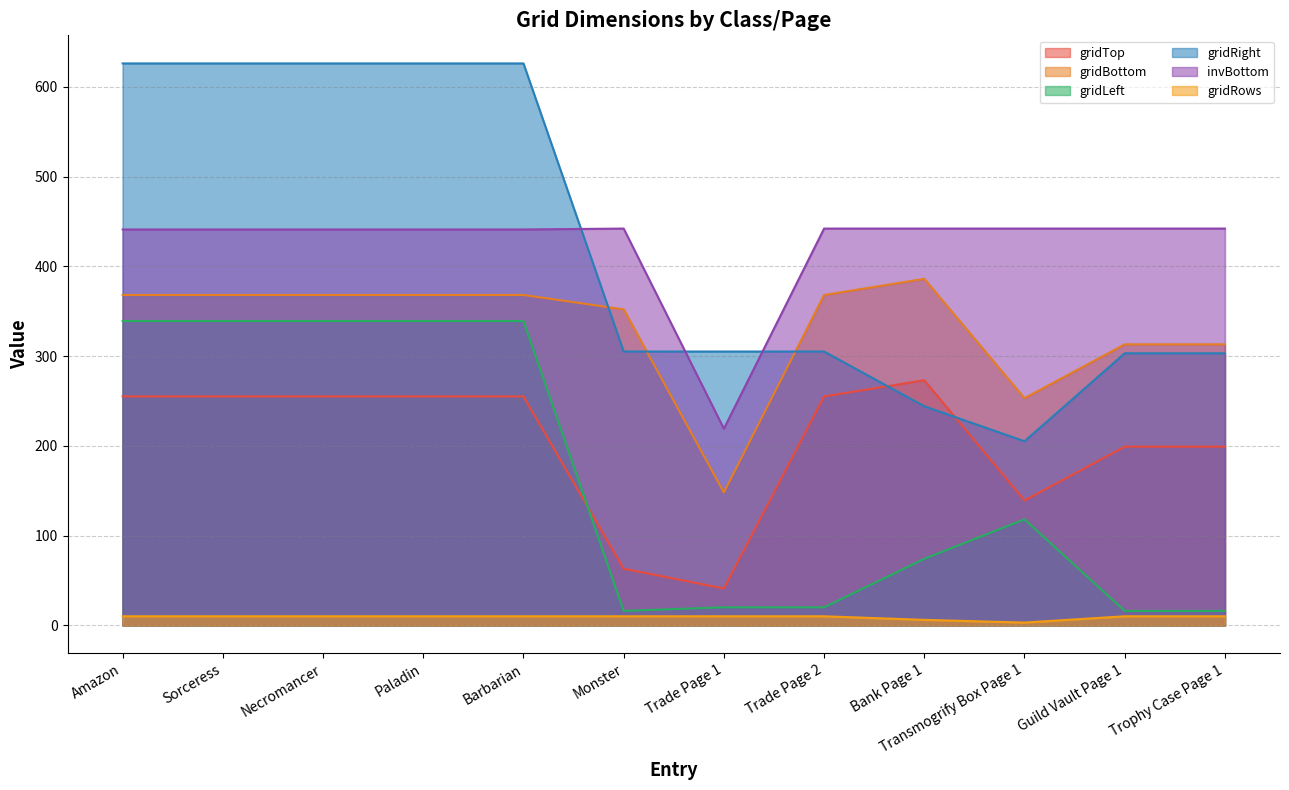

Which series has the widest spread of values?

gridRight